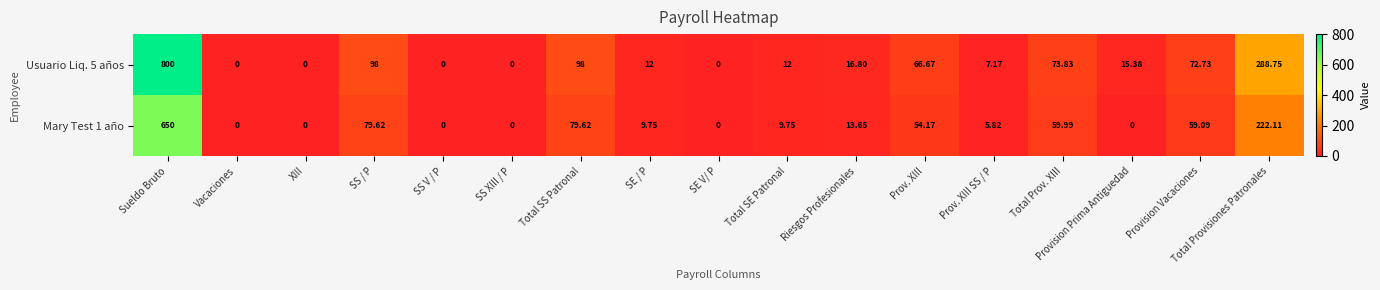

Which series has the widest spread of values?

Usuario Liq. 5 años